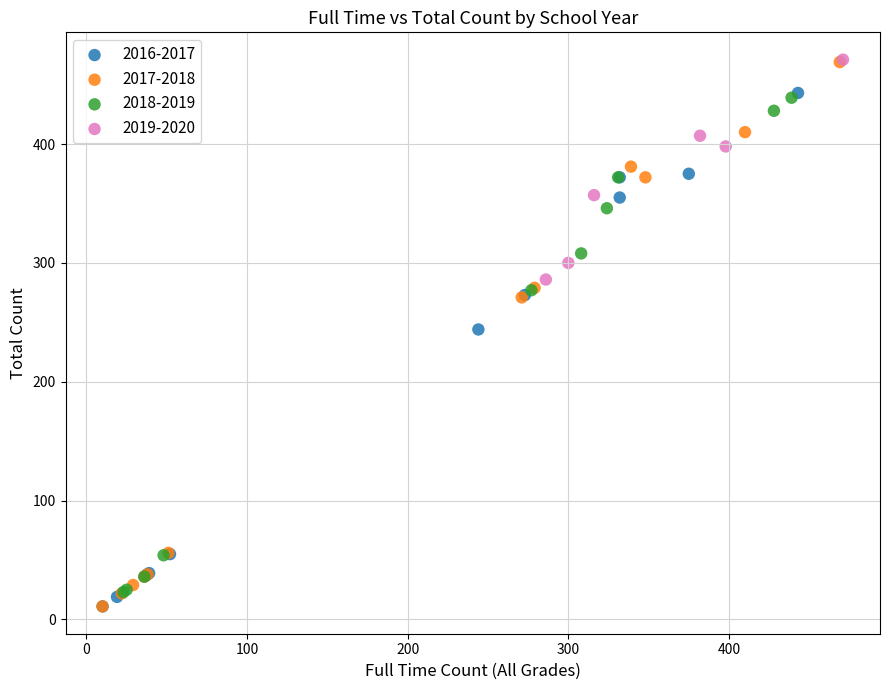

Which series has the widest spread of Y values?

2017-2018